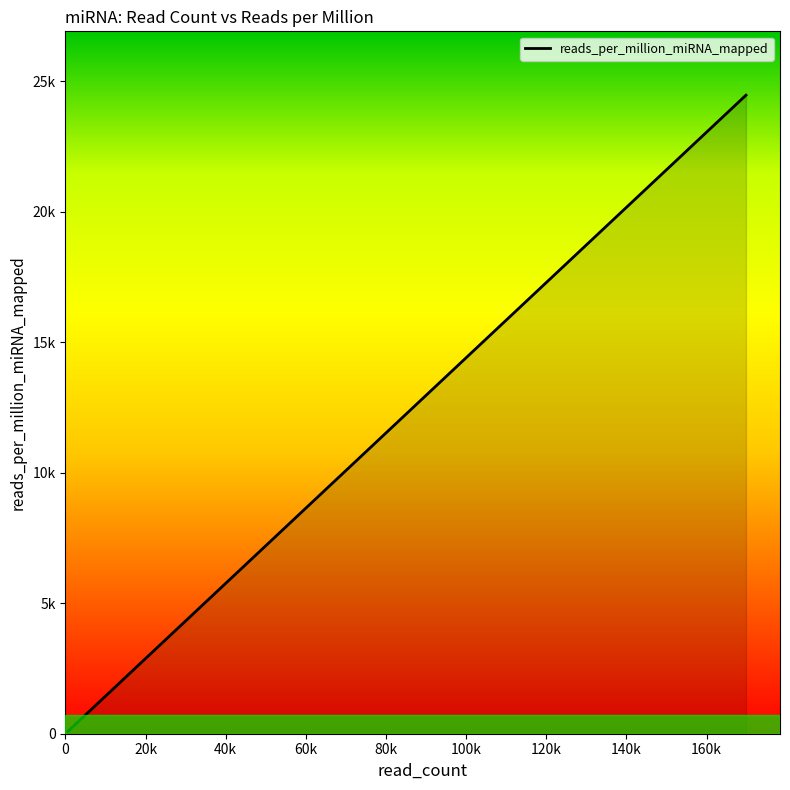

Does the chart display data point markers on the line(s)?

No